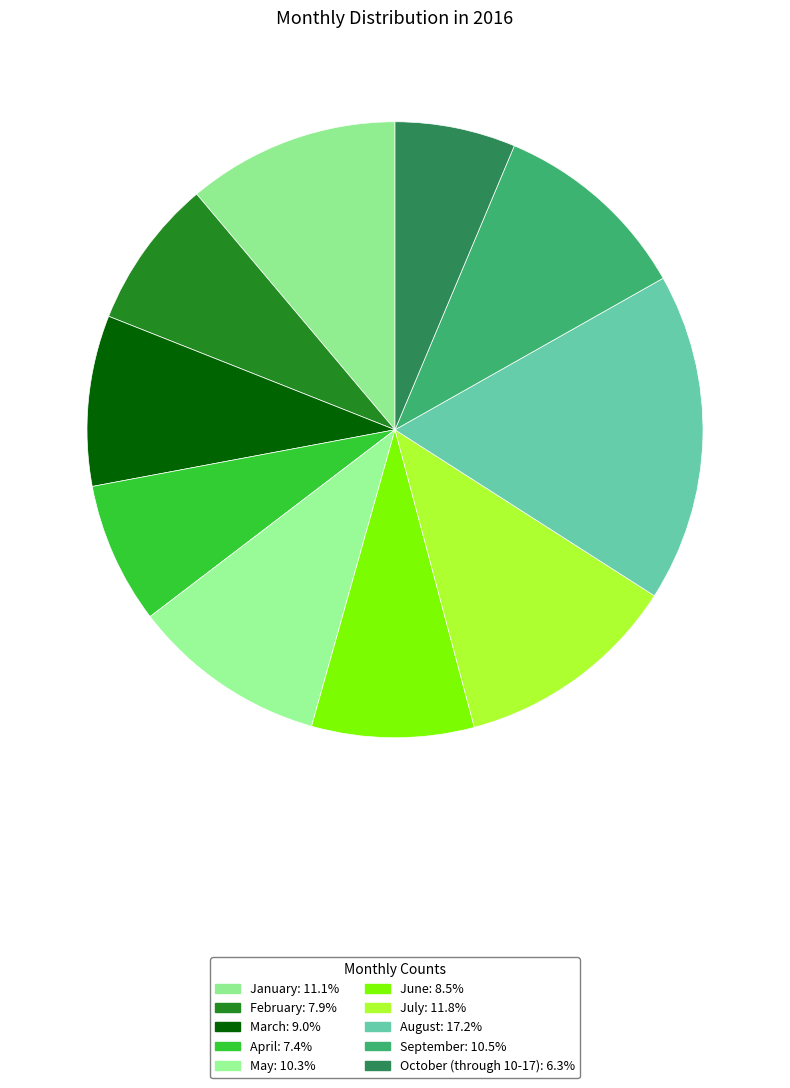

Rank the categories by value from highest to lowest.

August, July, January, September, May, March, June, February, April, October (through 10-17)